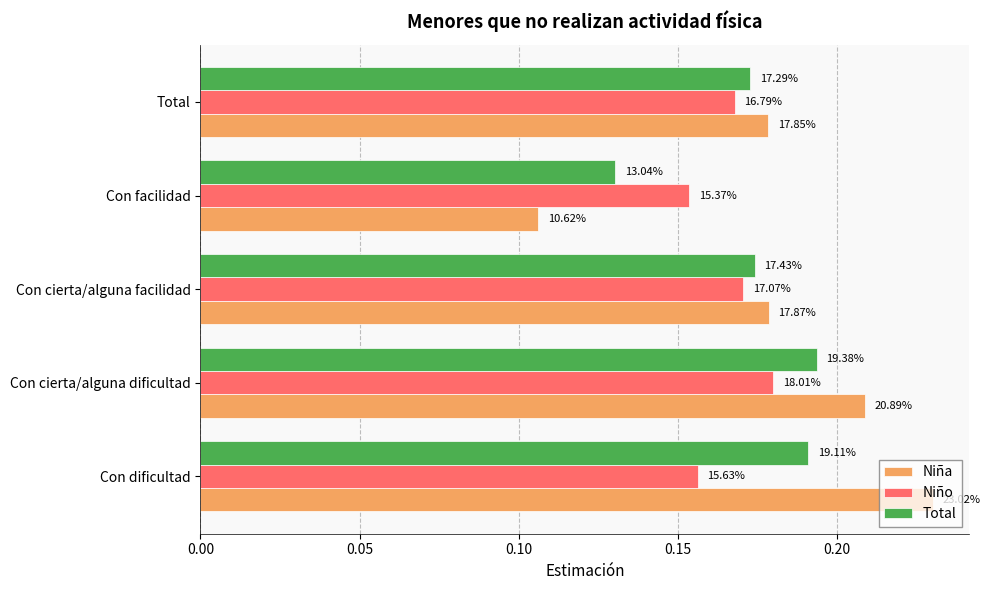

What are all the series names shown in the legend?

Niña, Niño, Total